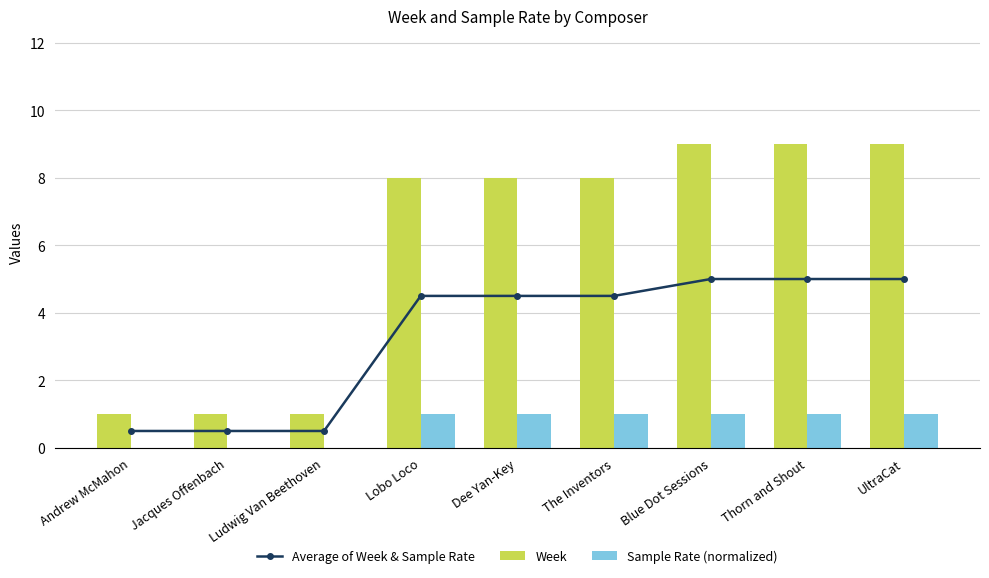

What is the label of the 4th bar from the left?

Lobo Loco